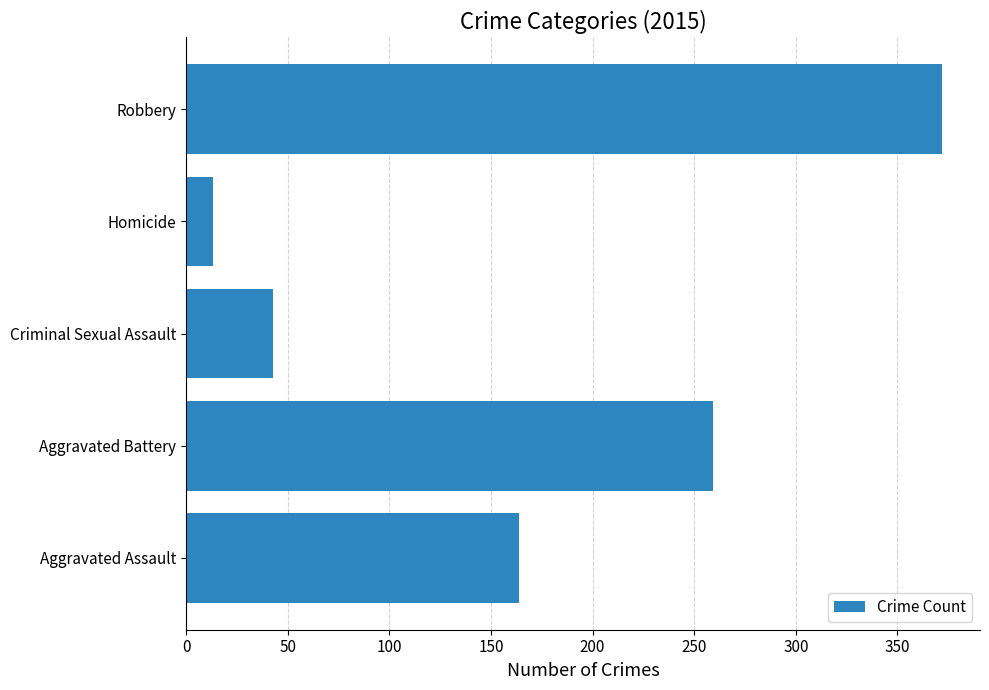

What is the difference between the second highest and minimum values?

246